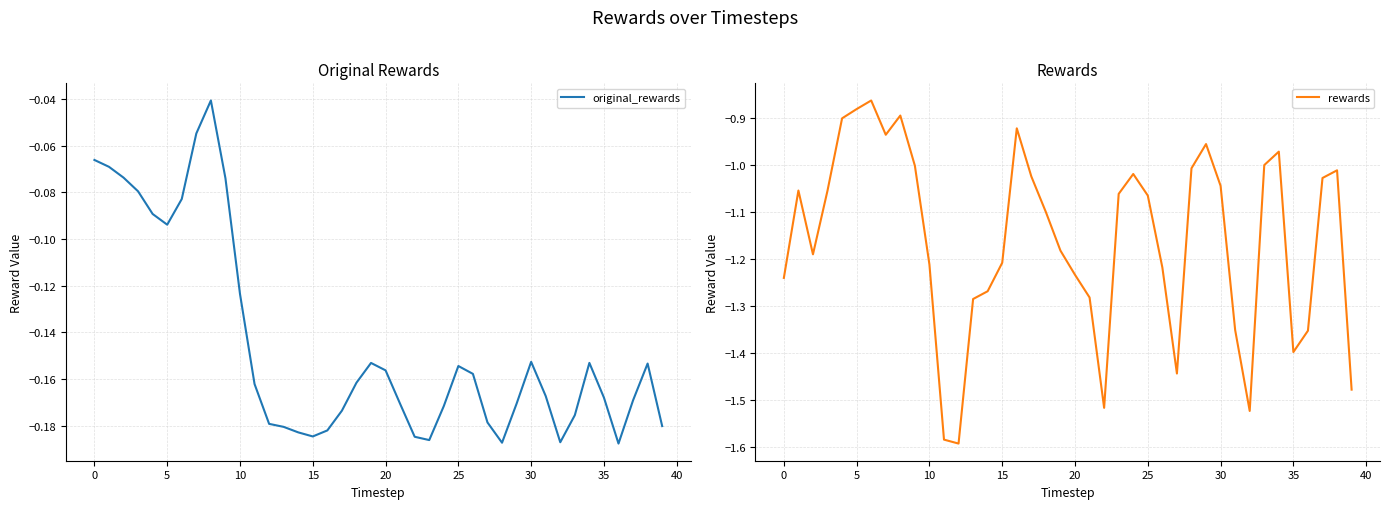

True or false: original_rewards and rewards intersect in this chart.

False